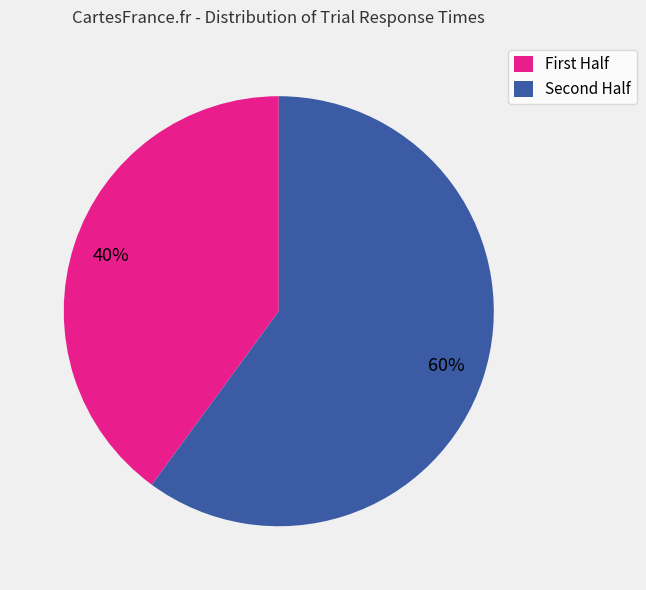

Rank the categories by value from highest to lowest.

Second Half, First Half